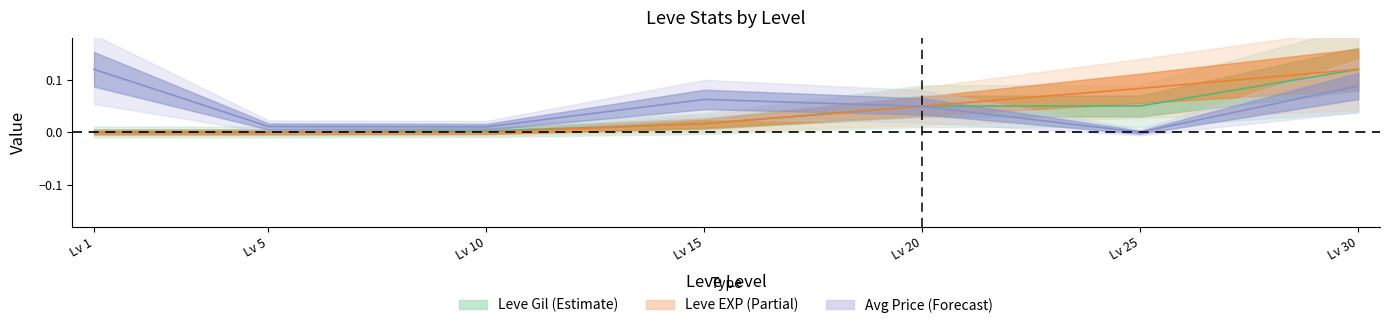

At which label is Leve Gil closest to 0?

Lv 1